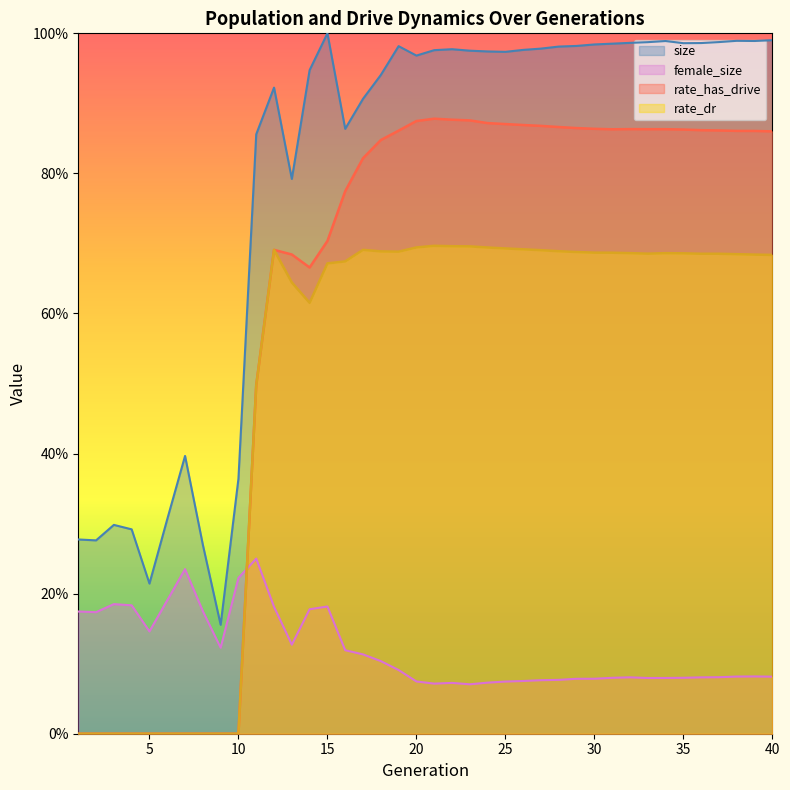

Is the value of rate_has_drive at 13 greater than the value of rate_dr at 6?

Yes